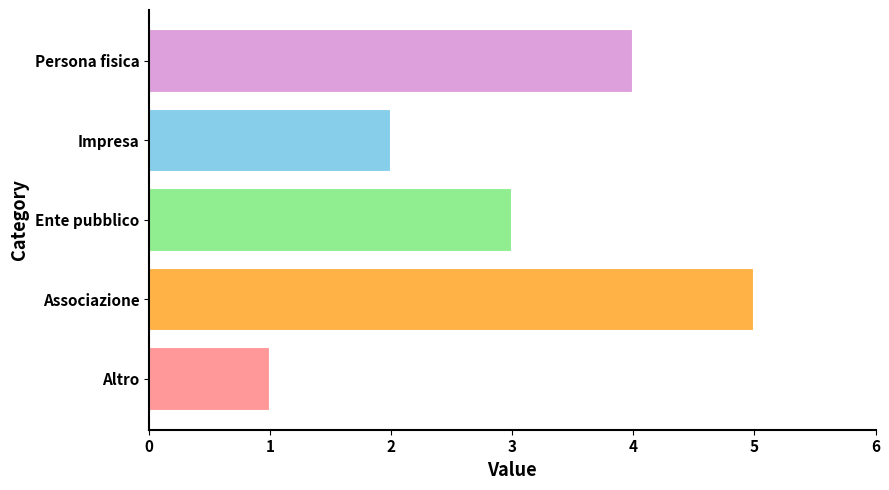

Rank the categories by value from lowest to highest.

Altro, Impresa, Ente pubblico, Persona fisica, Associazione